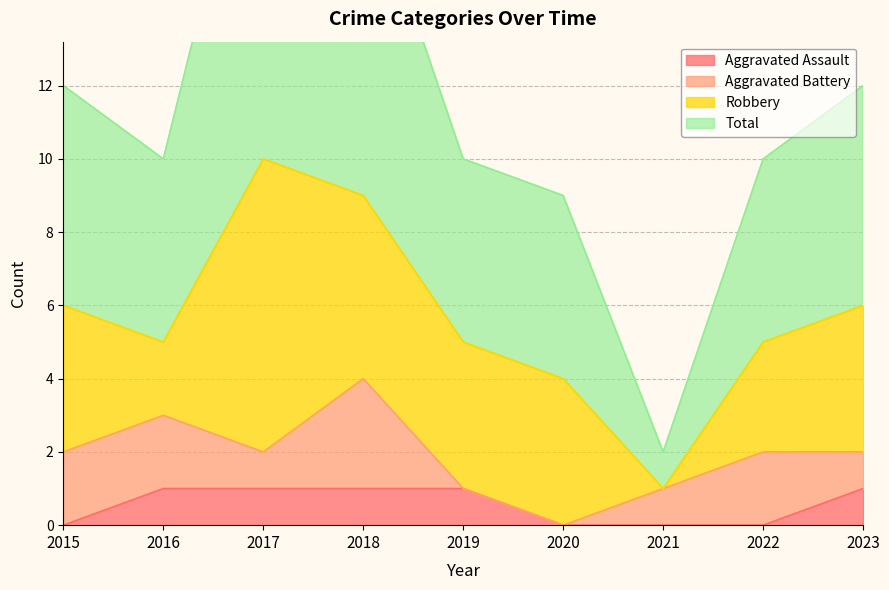

True or false: Total and Aggravated Assault intersect in this chart.

False